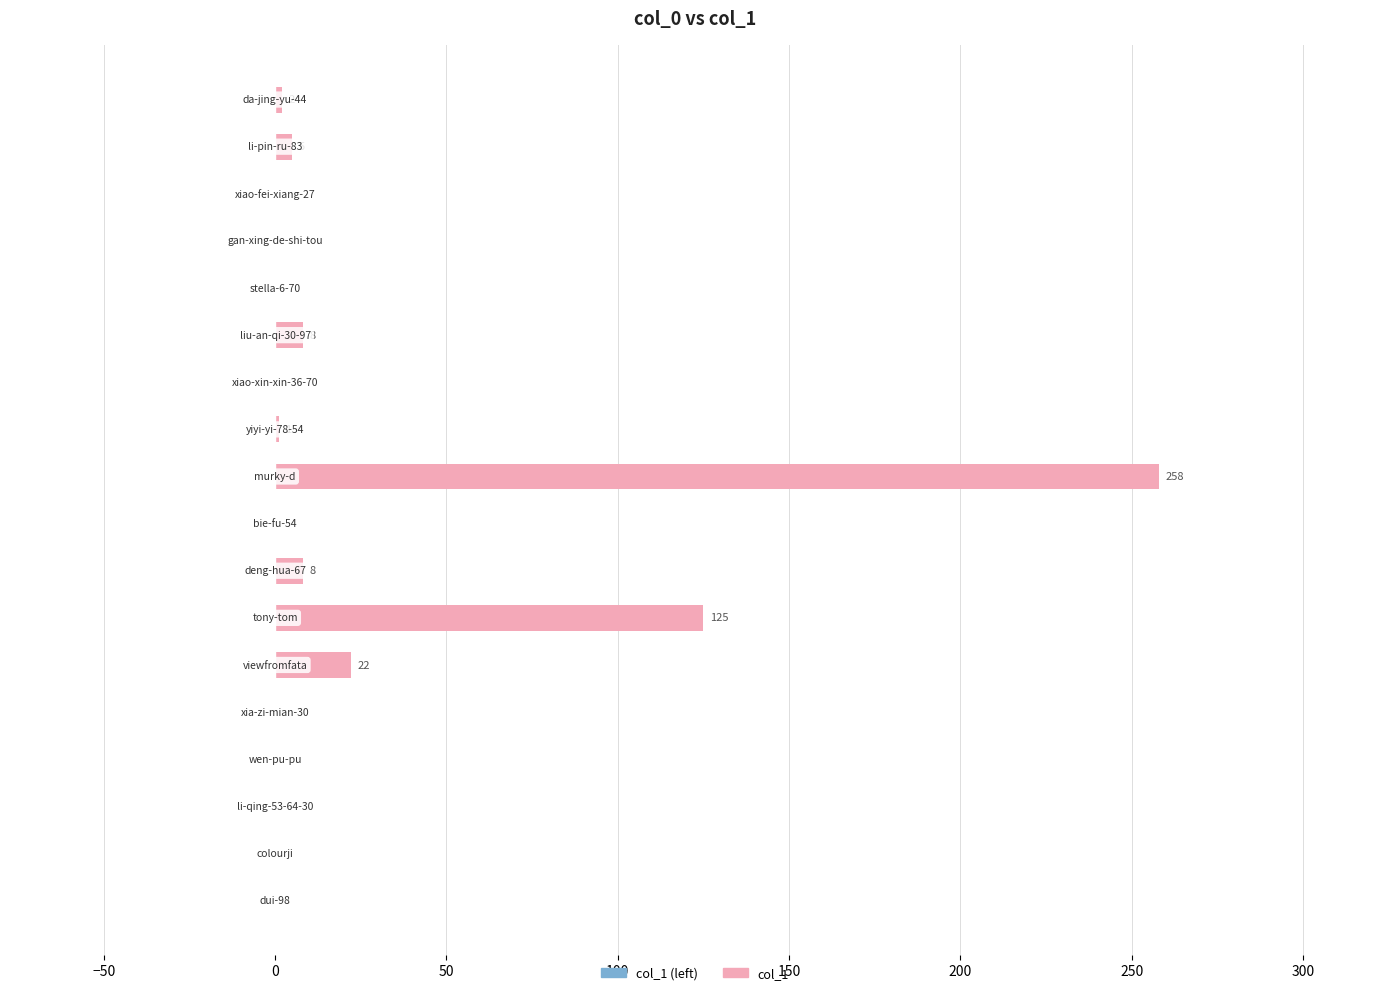

How many data points does each series have?

18